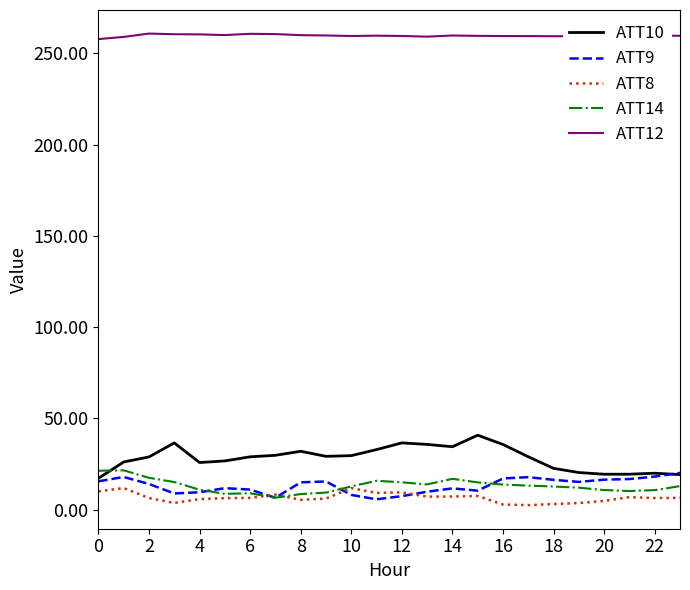

Which series has the largest total across all categories?

ATT12